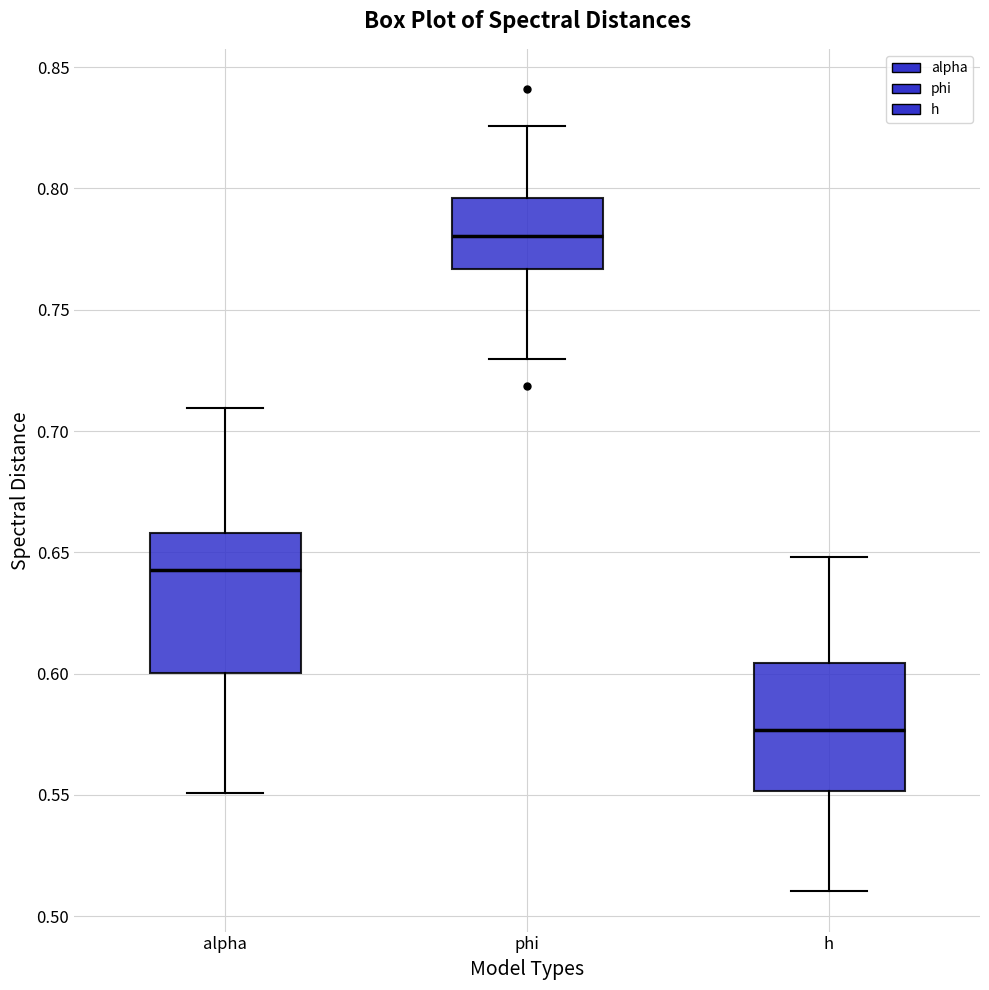

Reading left to right, transcribe this box plot: for each box, give where its median line is, the range the box spans, and where its two whiskers end, as read against the y-axis. The values are not printed on the chart, so give them approximately, as read against the axis.

alpha: median 0.645, box 0.600 to 0.660, whiskers 0.550 to 0.710
phi: median 0.780, box 0.765 to 0.795, whiskers 0.730 to 0.825
h: median 0.575, box 0.550 to 0.605, whiskers 0.510 to 0.650